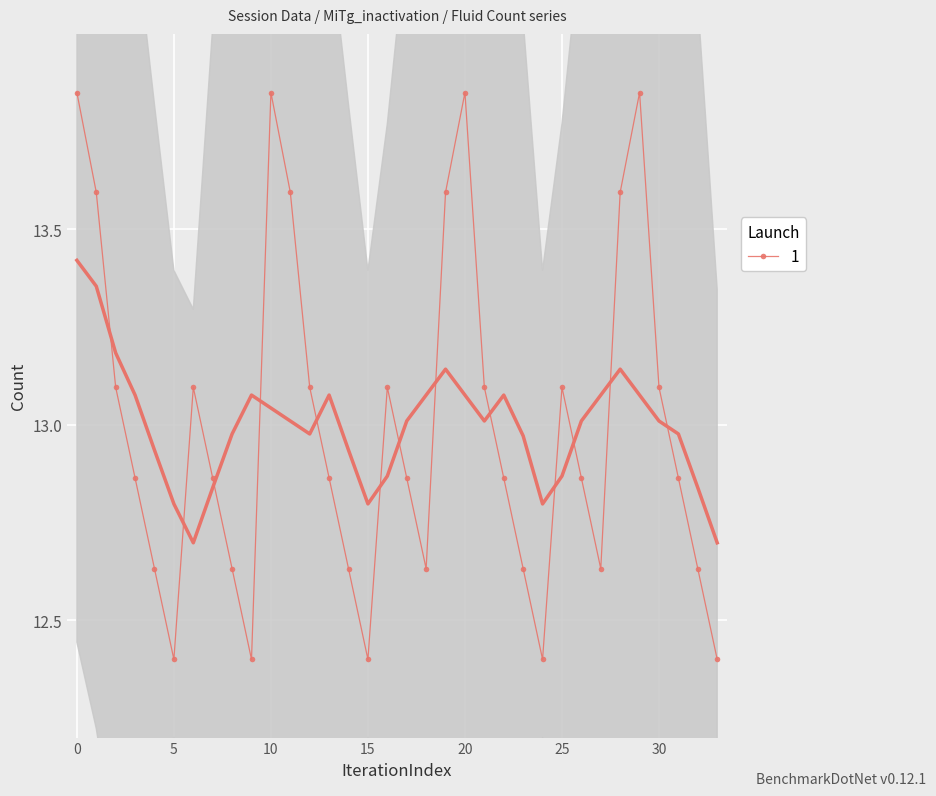

What is the sum of all values?

441.9